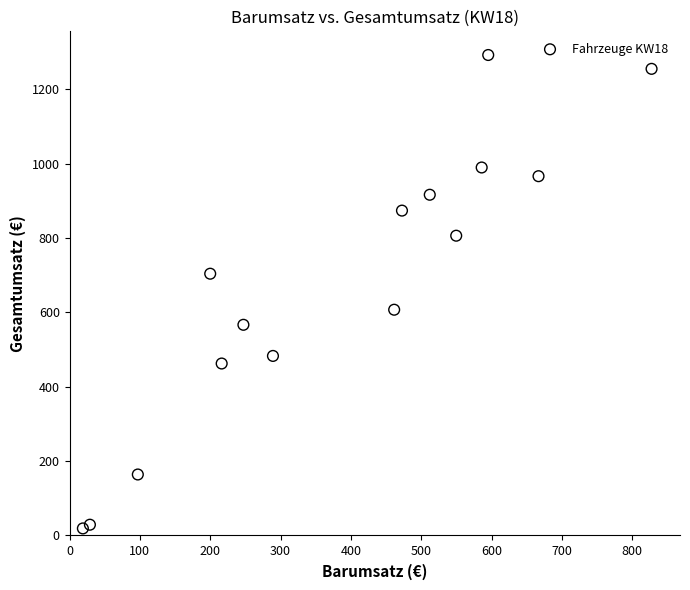

What is the range of Y values (max minus min)?

1273.7